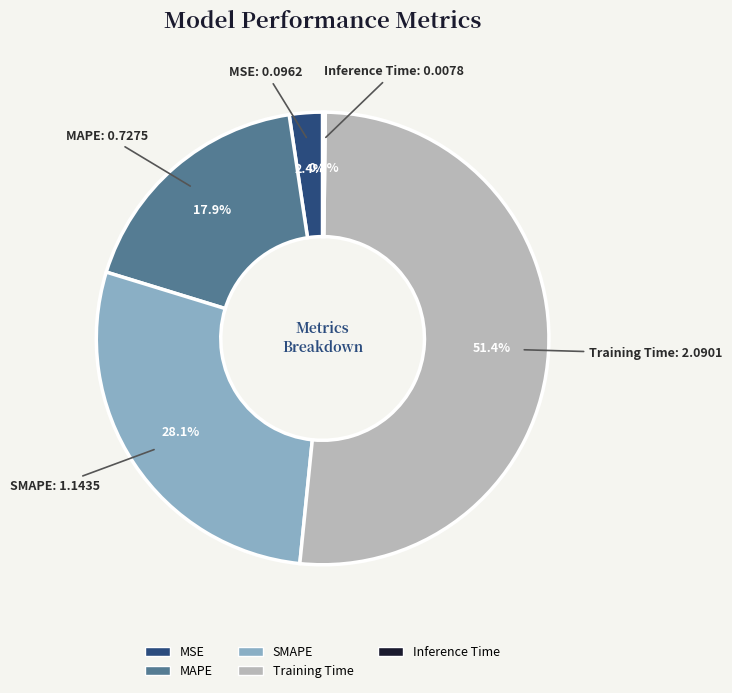

To the nearest percent, what is the combined percentage of MAPE and MSE?

20%